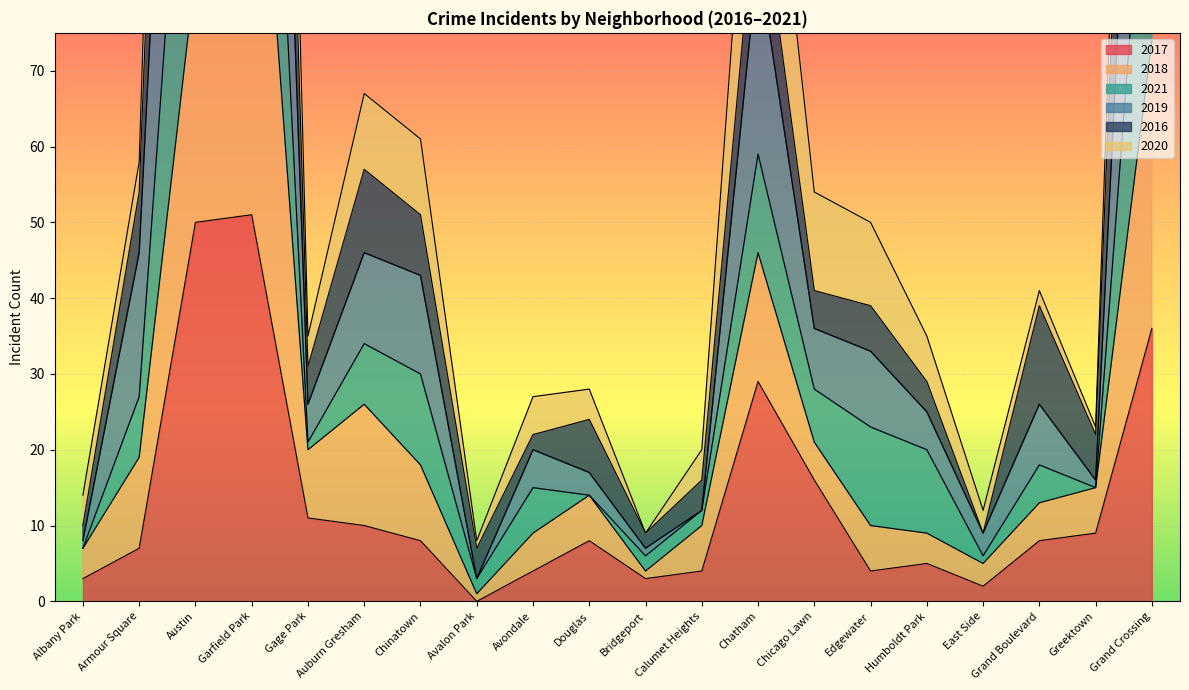

Which series changed the most between Garfield Park and Greektown?

2021